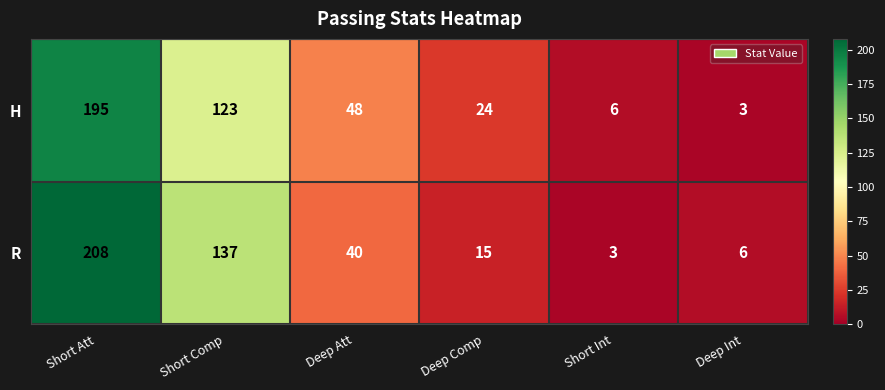

Where is H nearest to the value 99?

Short Comp